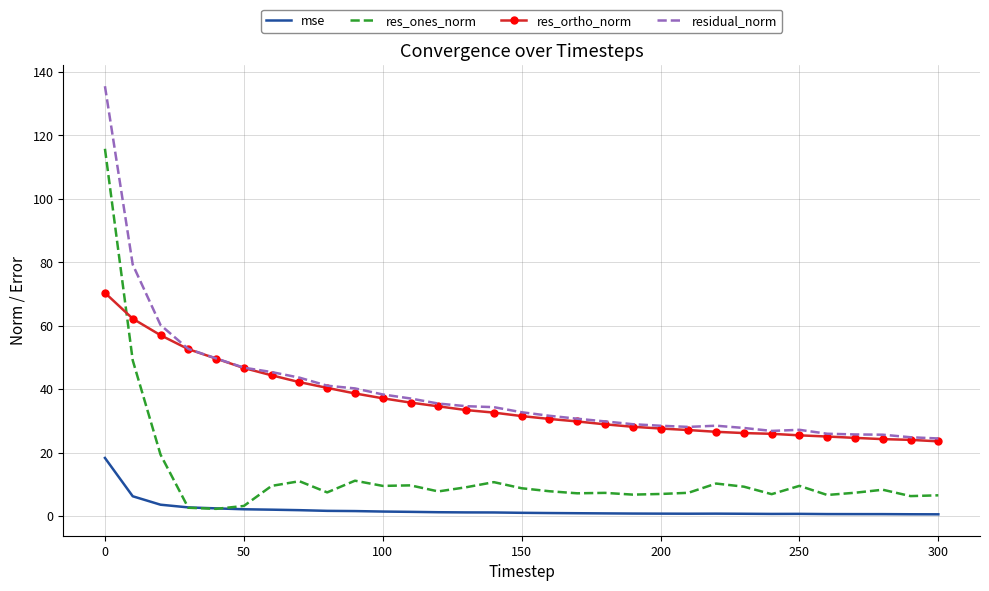

What is the lowest value of the res_ortho_norm series?

23.6